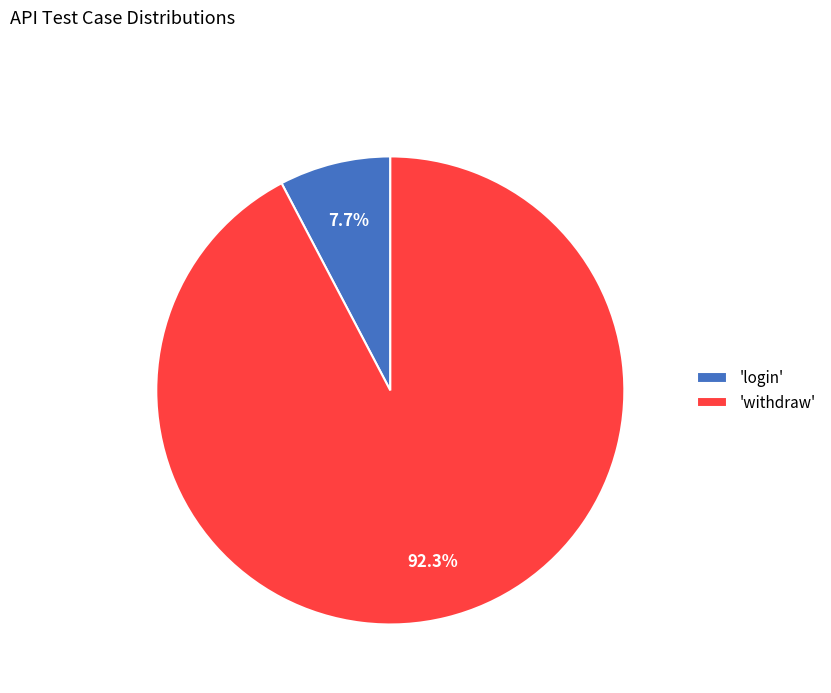

Which has a higher value, 'login' or 'withdraw'?

'withdraw'